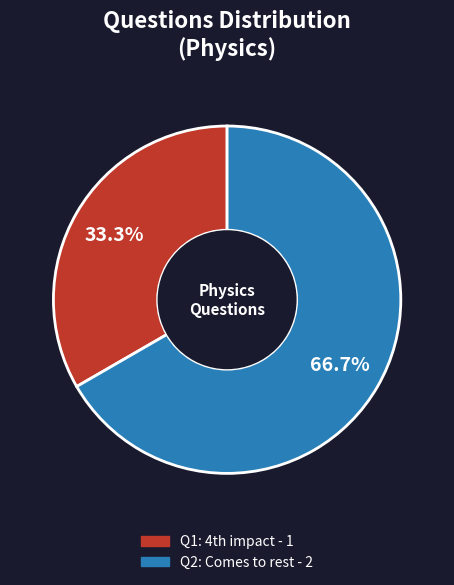

Is there any slice that represents more than half of the pie?

Yes